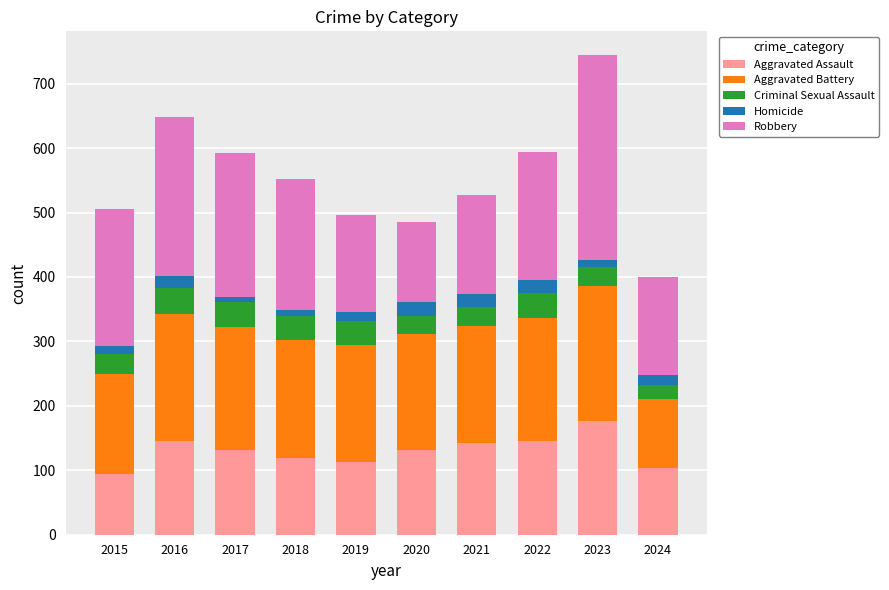

What is the lowest value of the Aggravated Assault series?

95